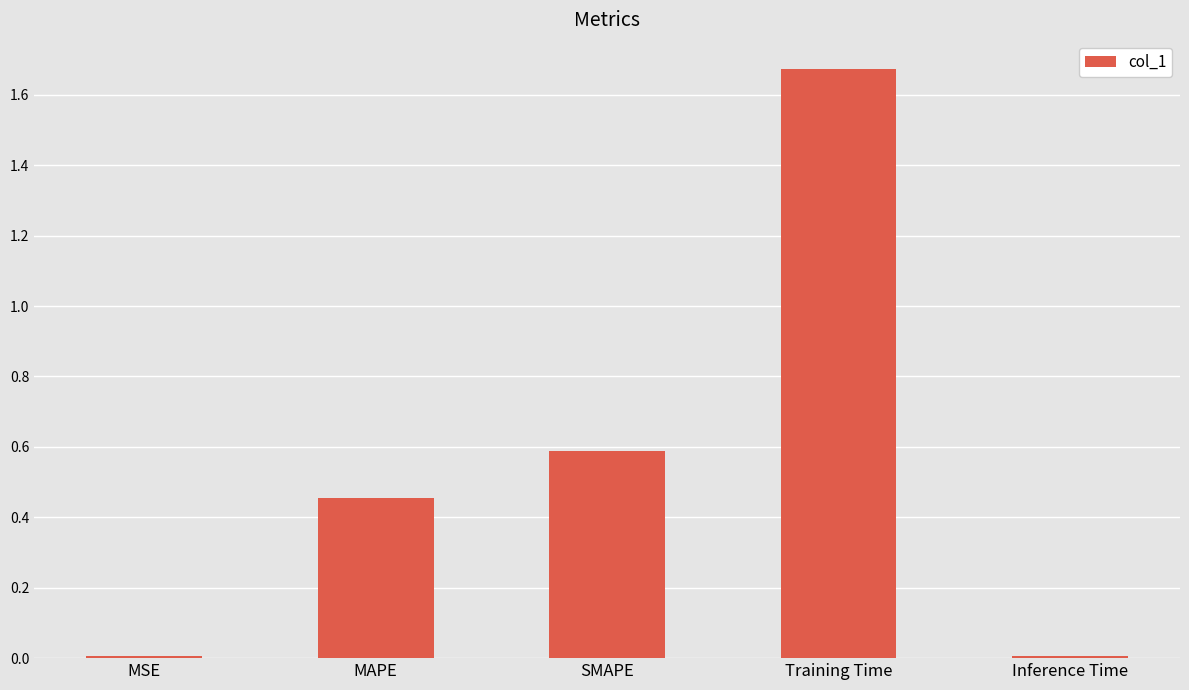

Does the chart contain stacked bars?

No